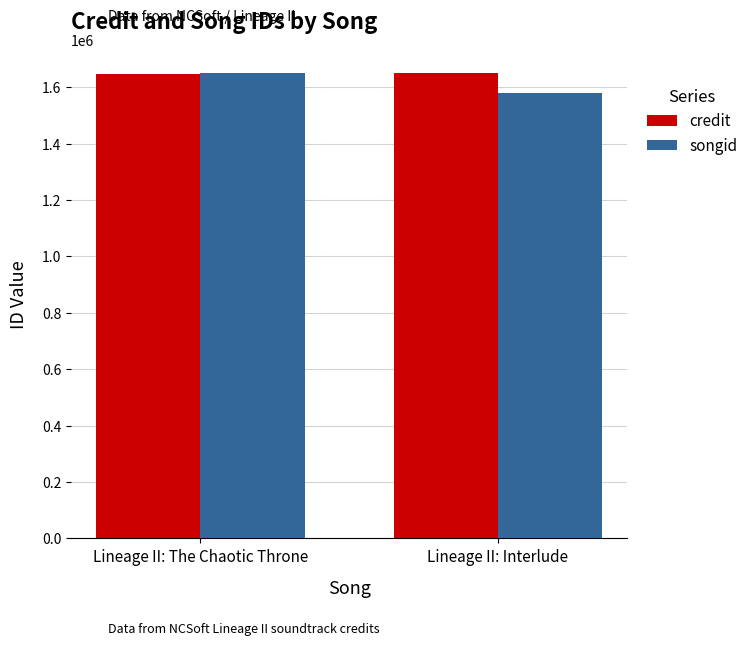

Is it true that songid equals 1650524 at Lineage II: The Chaotic Throne?

True